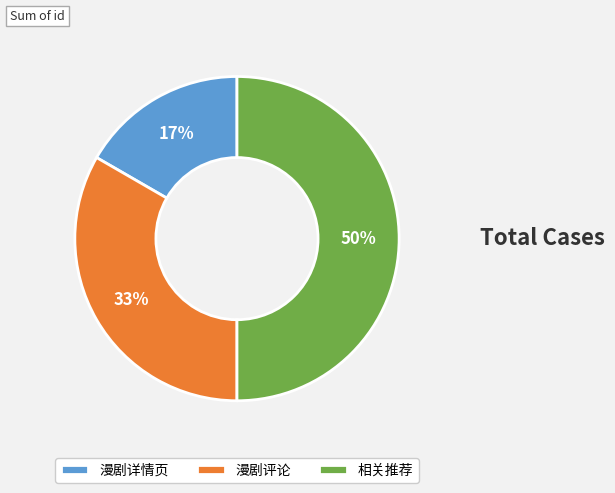

Which category has the biggest portion of the pie?

相关推荐